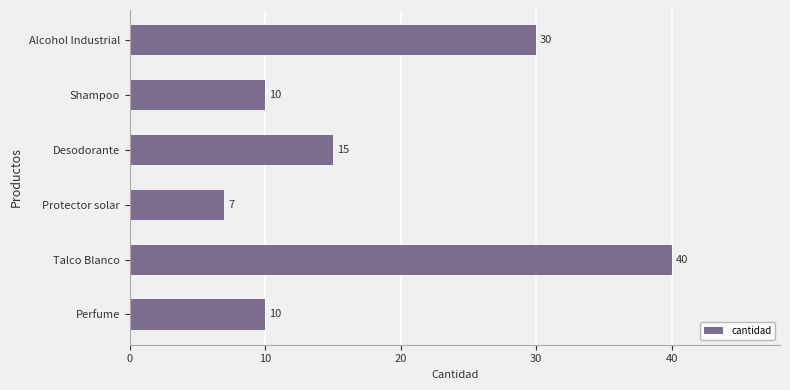

Reading bottom to top, what are all the values shown in this chart?

Perfume=10	Talco Blanco=40	Protector solar=7	Desodorante=15	Shampoo=10	Alcohol Industrial=30